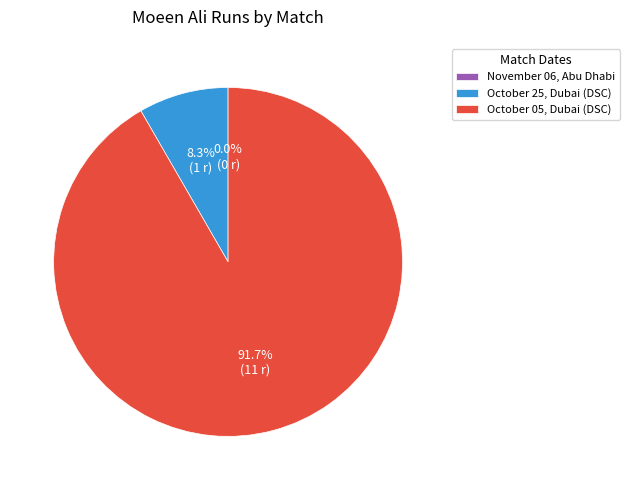

Which category has the biggest portion of the pie?

October 05, Dubai (DSC)